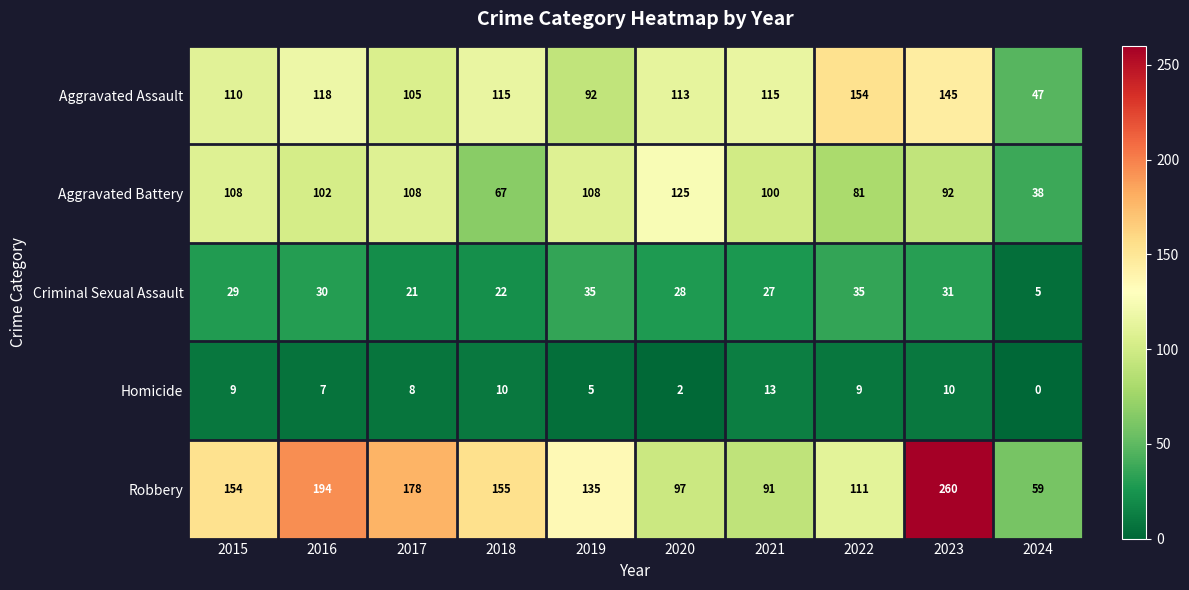

What is the sum of the Aggravated Assault values at 2021 and 2019?

207